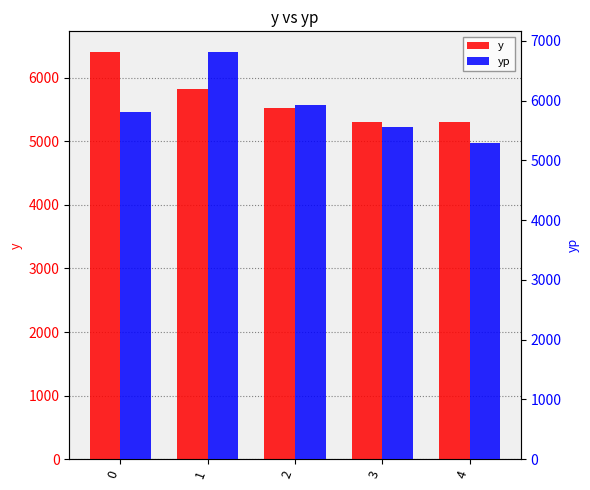

What is the spread (max minus min) of values at 2?

397.5